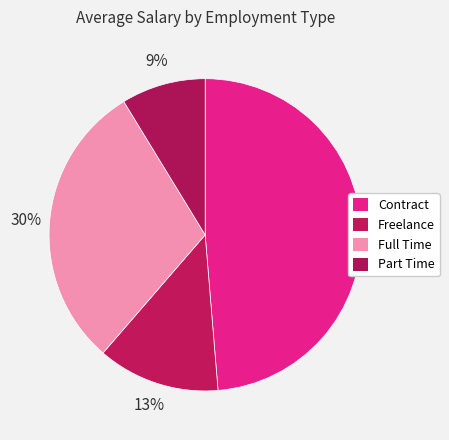

To the nearest percent, what is the combined percentage of Full Time and Contract?

79%